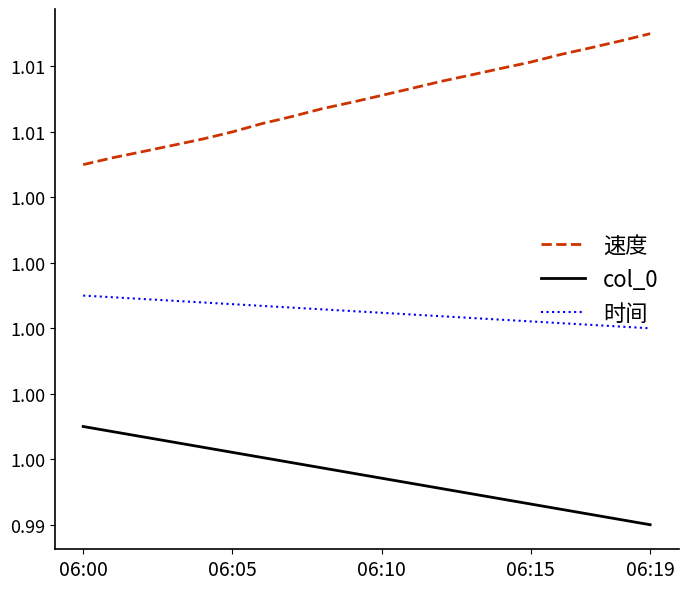

List the series in order of their overall mean, lowest first.

col_0, 时间, 速度